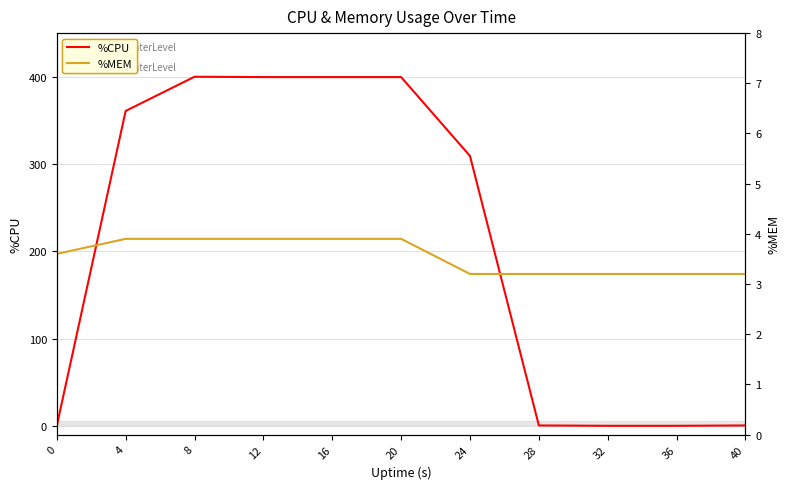

Which series has the largest range (max minus min)?

%CPU